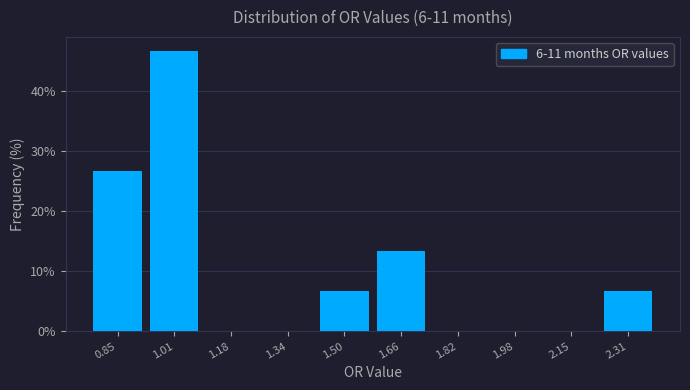

Reading left to right, transcribe this chart: for each bar, give the range it covers on the x-axis and its height. Neither the bar edges nor the heights are printed on the chart, so give them approximately, as read against the axes.

0.770 to 0.932: 27
0.932 to 1.094: 47
1.094 to 1.256: 0
1.256 to 1.418: 0
1.418 to 1.580: 7
1.580 to 1.742: 13
1.742 to 1.904: 0
1.904 to 2.066: 0
2.066 to 2.228: 0
2.228 to 2.390: 7